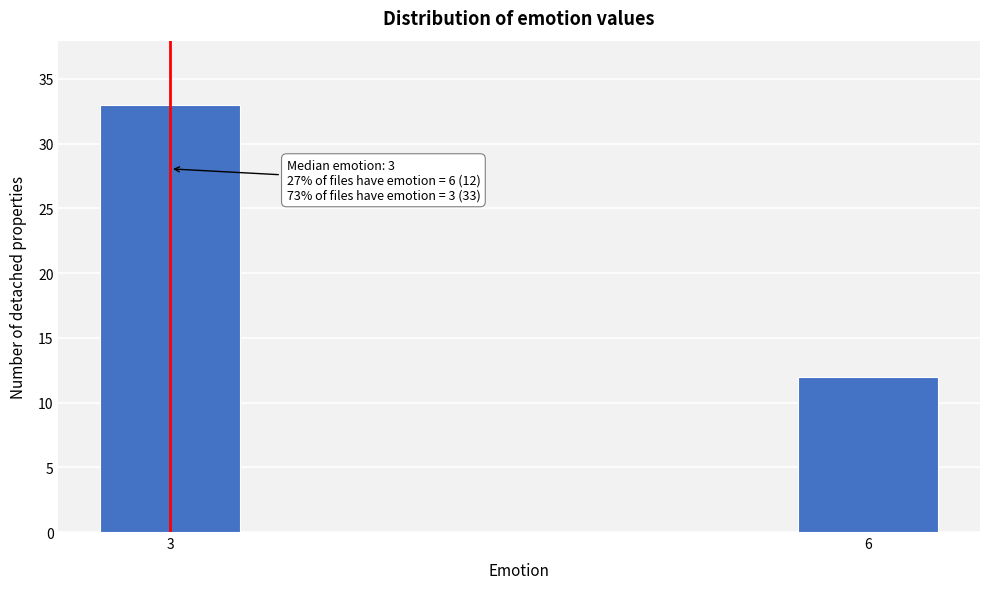

Reading left to right, list all the values displayed in this chart.

3=33	6=12